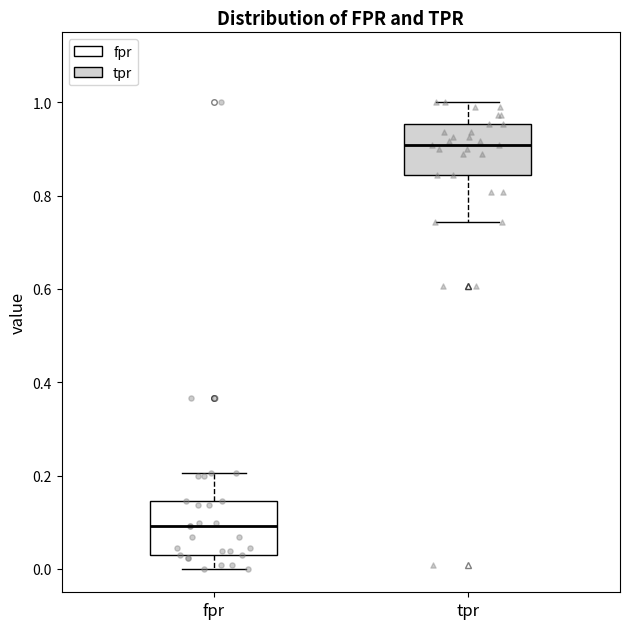

Reading left to right, read every box against the y-axis: the position of its median line, the range the box covers, and the ends of its whiskers. The values are not printed on the chart, so give them approximately, as read against the axis.

fpr: median 0.10, box 0.04 to 0.14, whiskers 0.00 to 0.20
tpr: median 0.90, box 0.84 to 0.96, whiskers 0.74 to 1.00